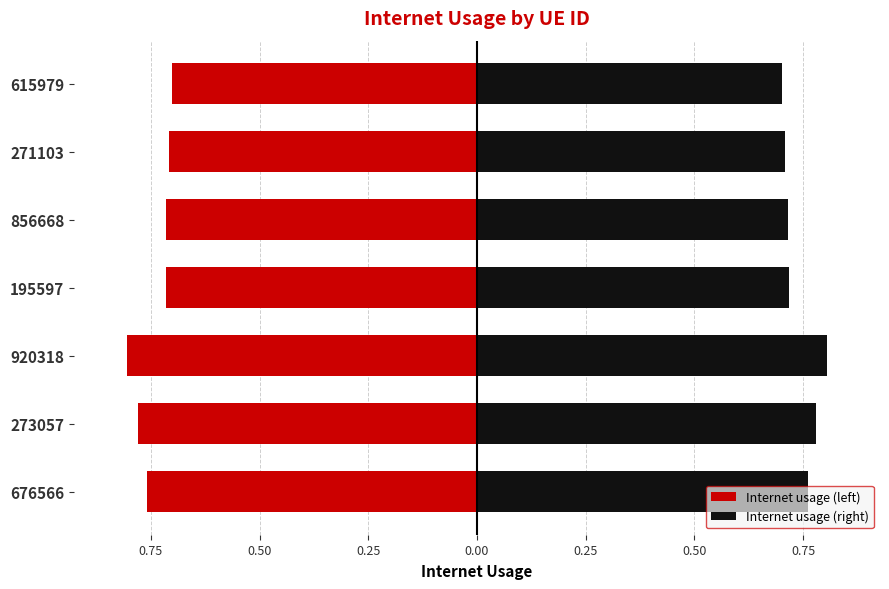

The value of Internet usage (left) at 195597 is -0.7. True or false?

True